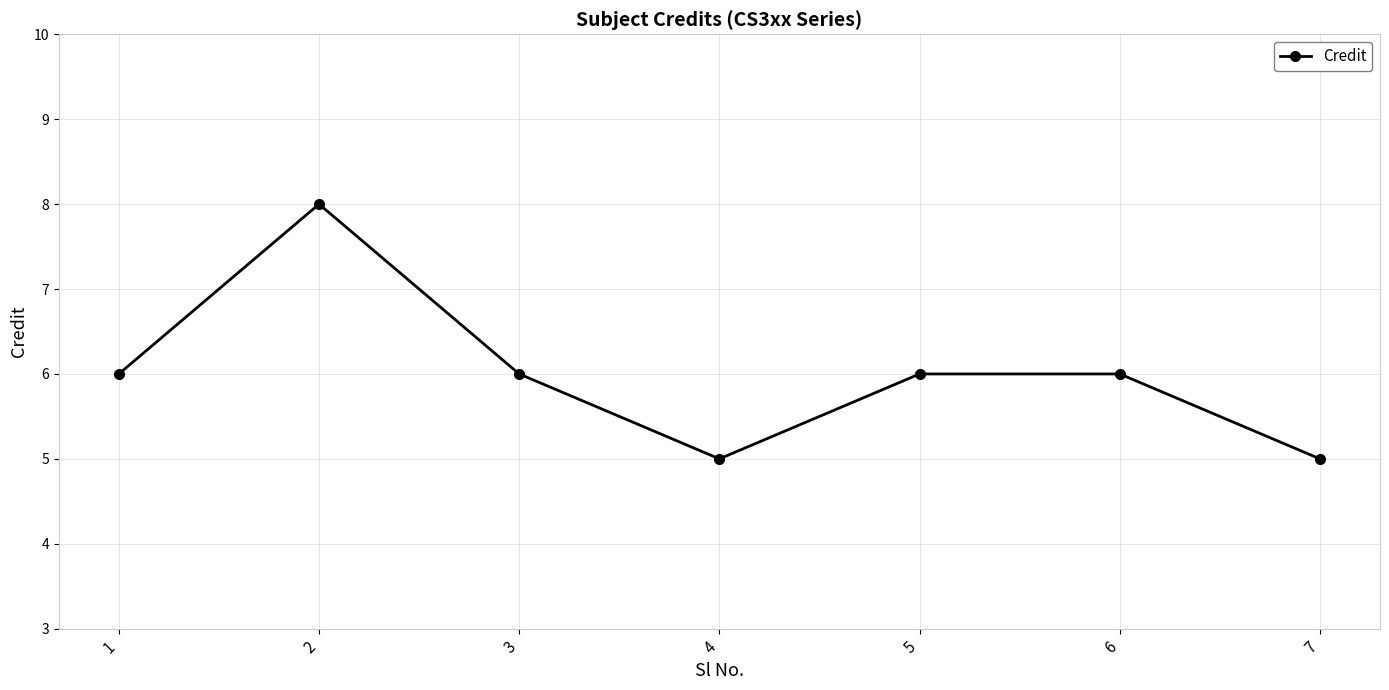

At which category does the data reach its first local valley?

4